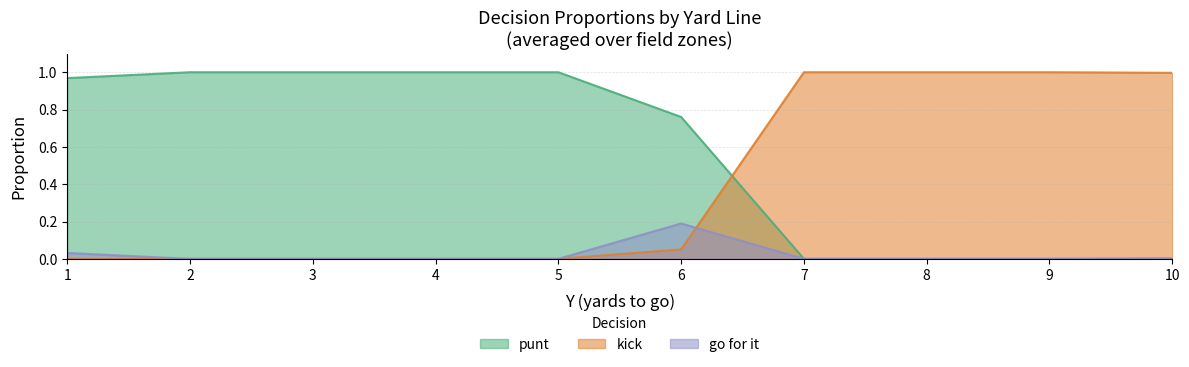

How many lines are shown in the chart?

3